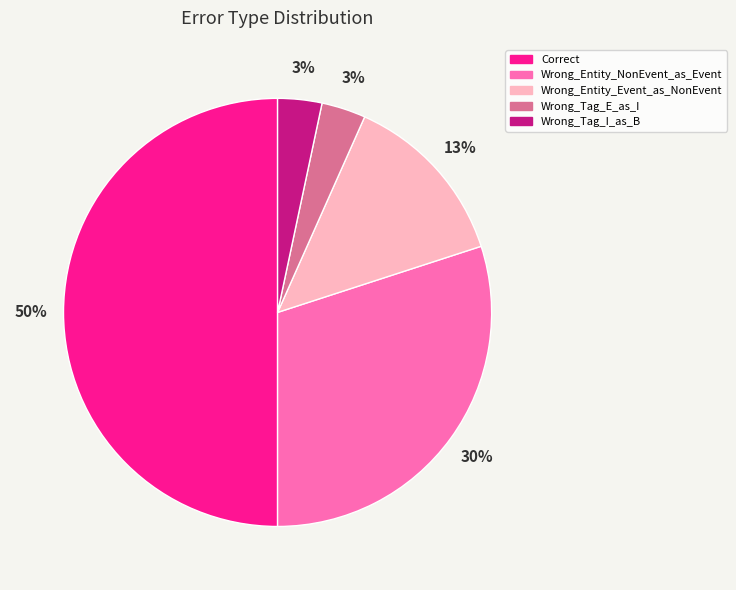

Is the sum of Wrong_Entity_Event_as_NonEvent and Wrong_Entity_NonEvent_as_Event greater than half?

No